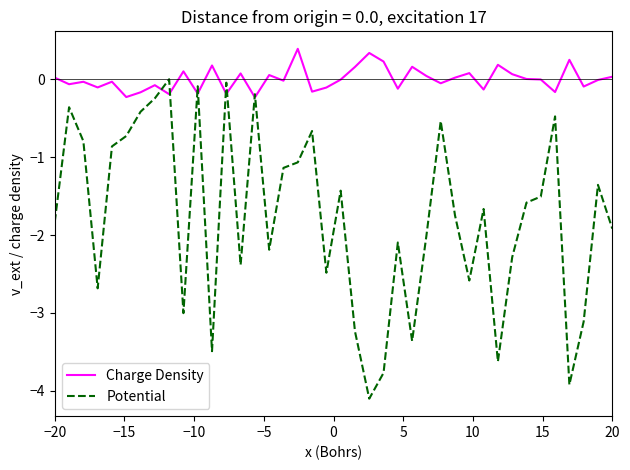

What is the minimum value for Potential?

-4.1